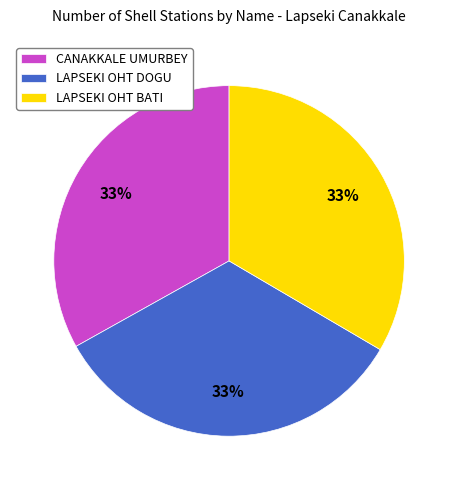

How many slices are in this pie chart?

3